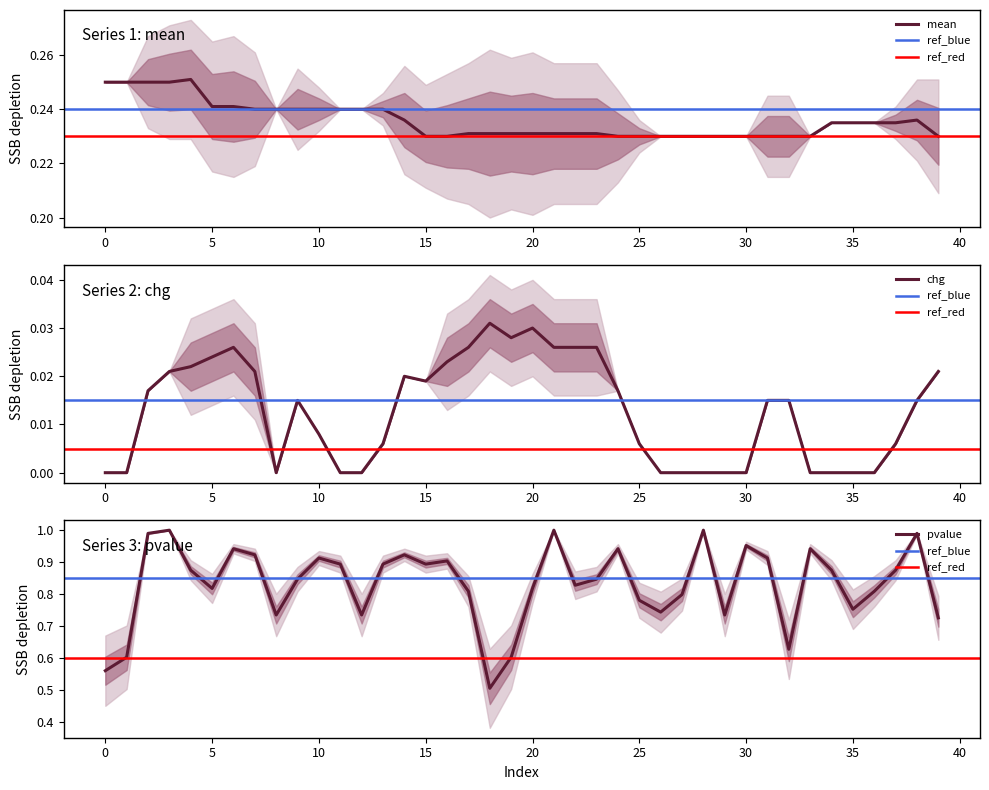

Rank the series at 30 from highest to lowest value.

pvalue, mean, chg